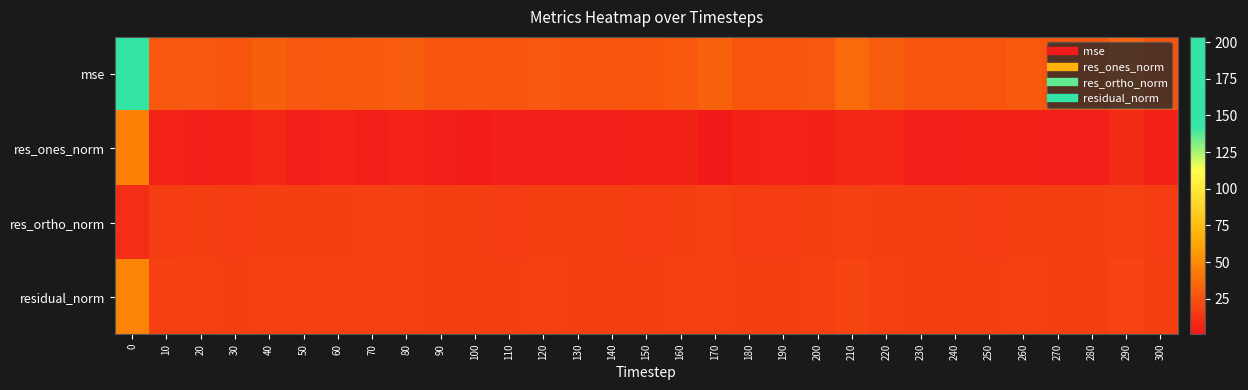

Reading left to right, transcribe all the data shown in this chart.

mse: 0=203.5	10=28.0	20=28.2	30=27.5	40=31.4	50=28.3	60=29.0	70=29.9	80=30.6	90=27.0	100=27.5	110=26.4	120=28.2	130=27.6	140=27.5	150=27.1	160=28.6	170=32.6	180=26.6	190=26.4	200=28.0	210=35.8	220=30.6	230=26.4	240=27.2	250=27.2	260=28.6	270=26.9	280=27.3	290=34.4	300=27.6
res_ones_norm: 0=46.2	10=5.7	20=4.6	30=5.5	40=6.8	50=4.0	60=5.6	70=4.2	80=5.7	90=3.9	100=3.1	110=4.2	120=3.6	130=4.1	140=4.4	150=5.0	160=5.3	170=0.8	180=5.0	190=5.9	200=5.1	210=6.8	220=6.5	230=3.2	240=4.0	250=5.4	260=5.5	270=3.7	280=4.2	290=8.5	300=5.4
res_ortho_norm: 0=10.1	10=16.6	20=17.0	30=16.5	40=17.3	50=17.2	60=16.9	70=17.6	80=17.5	90=16.8	100=17.1	110=16.5	120=17.3	130=16.9	140=16.8	150=16.5	160=16.9	170=18.9	180=16.3	190=16.0	200=16.8	210=18.6	220=17.2	230=16.7	240=16.8	250=16.4	260=16.9	270=16.8	280=16.8	290=17.5	300=16.5
residual_norm: 0=47.3	10=17.5	20=17.6	30=17.4	40=18.6	50=17.6	60=17.9	70=18.1	80=18.4	90=17.2	100=17.4	110=17.0	120=17.6	130=17.4	140=17.4	150=17.3	160=17.7	170=18.9	180=17.1	190=17.1	200=17.5	210=19.8	220=18.4	230=17.0	240=17.3	250=17.3	260=17.7	270=17.2	280=17.3	290=19.5	300=17.4